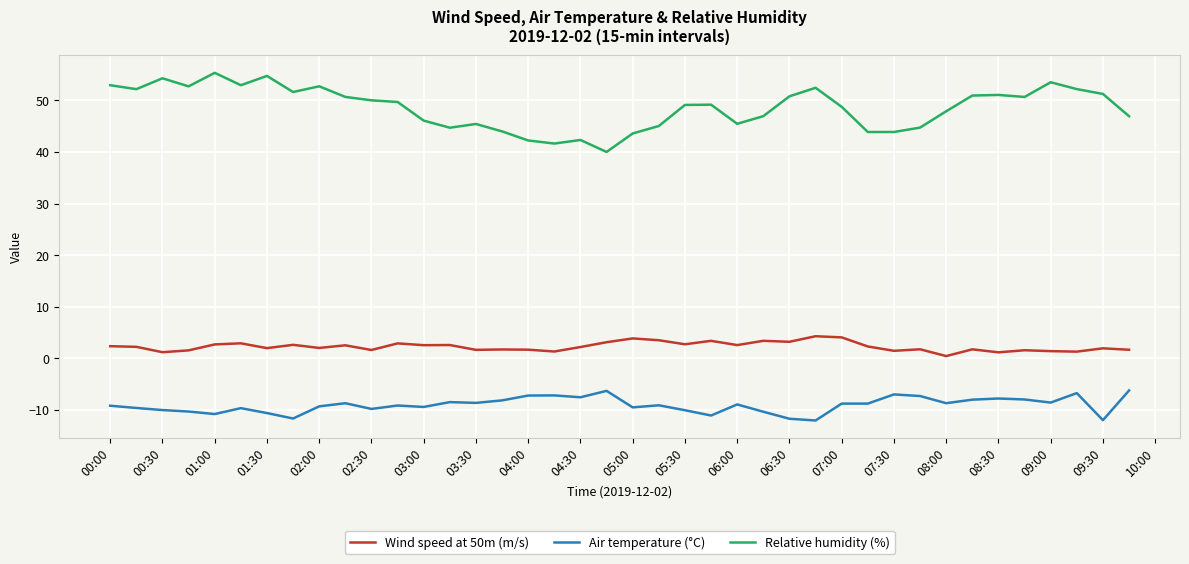

What is the highest value of the Wind speed at 50m (m/s) series?

4.3